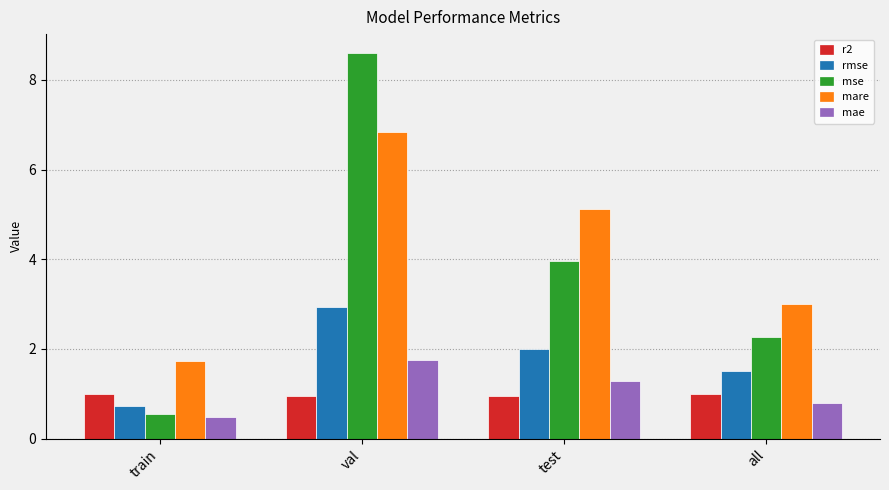

What value does the mare series have at all?

3.0